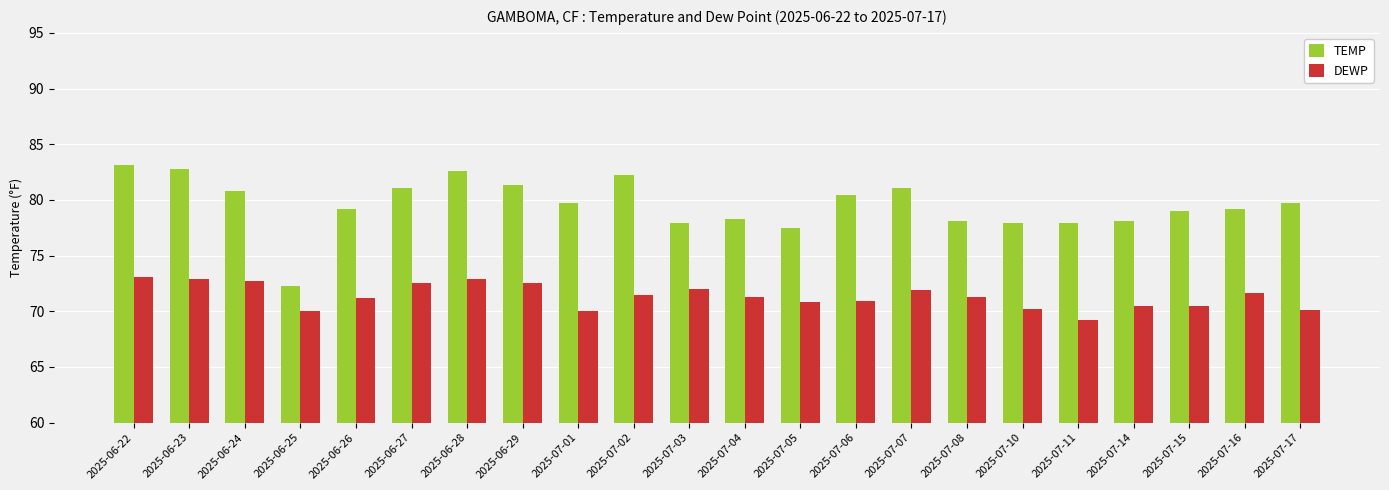

Count the number of categories in the chart.

22